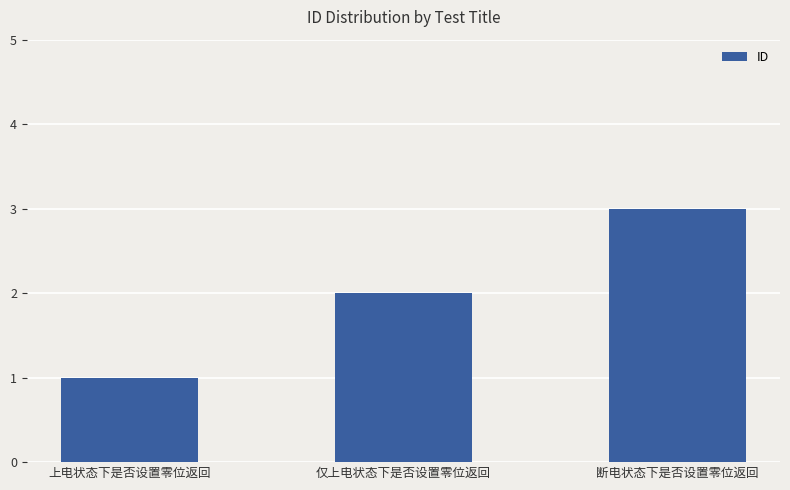

What is the smallest value displayed?

1